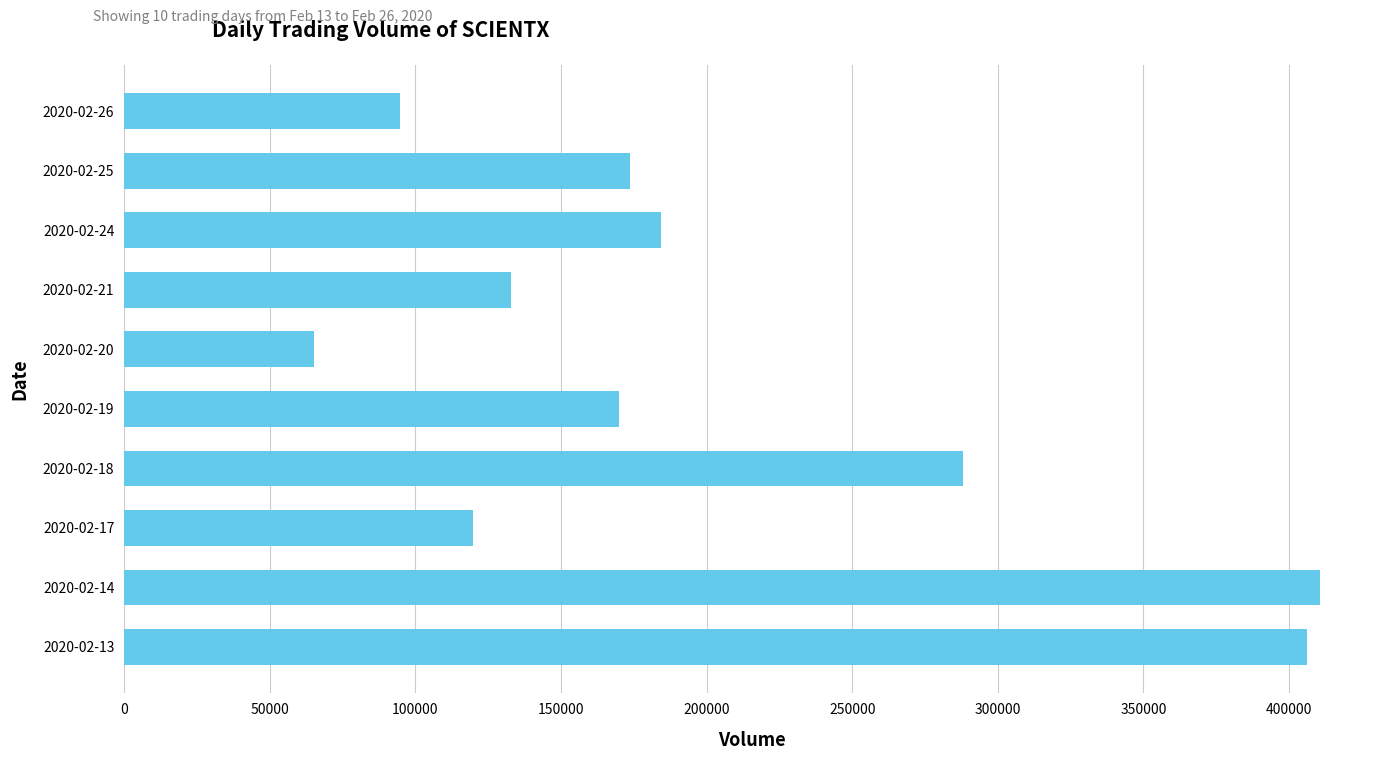

List the labels in order of value, smallest first.

2020-02-20, 2020-02-26, 2020-02-17, 2020-02-21, 2020-02-19, 2020-02-25, 2020-02-24, 2020-02-18, 2020-02-13, 2020-02-14